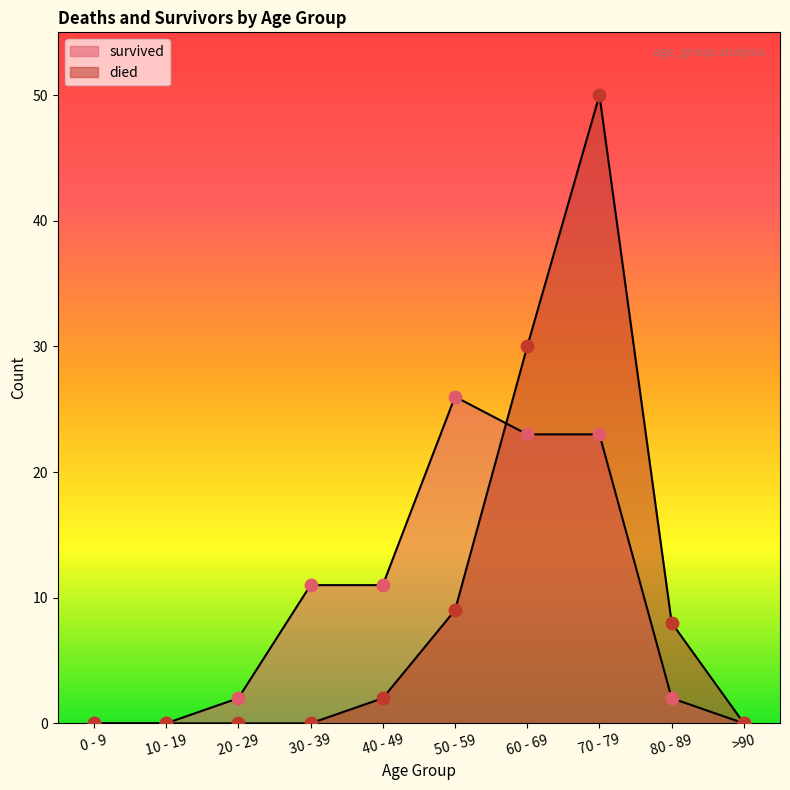

Which series has the largest total across all categories?

died